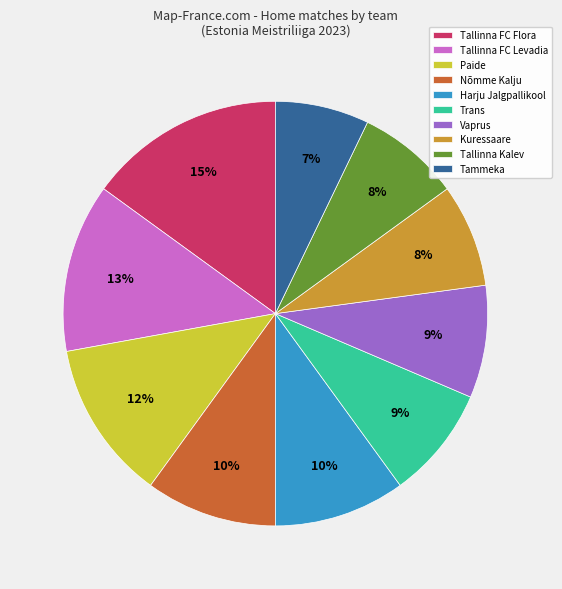

What is the smallest slice in the pie chart?

Tammeka